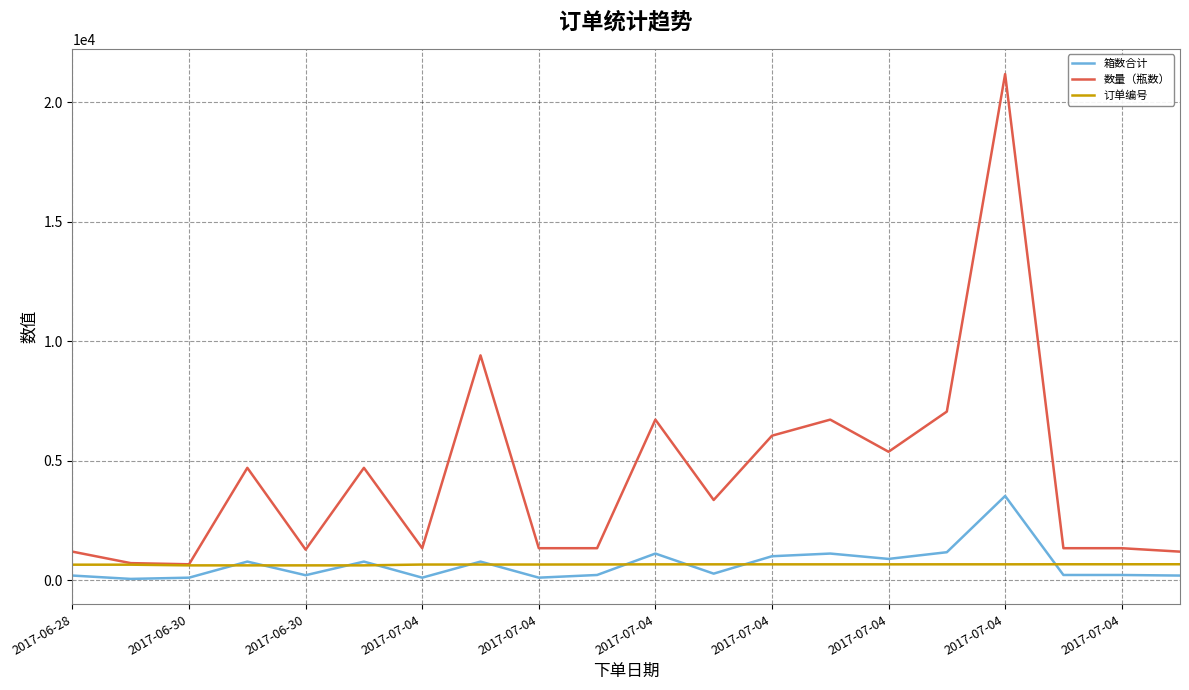

Does the chart display data point markers on the line(s)?

No